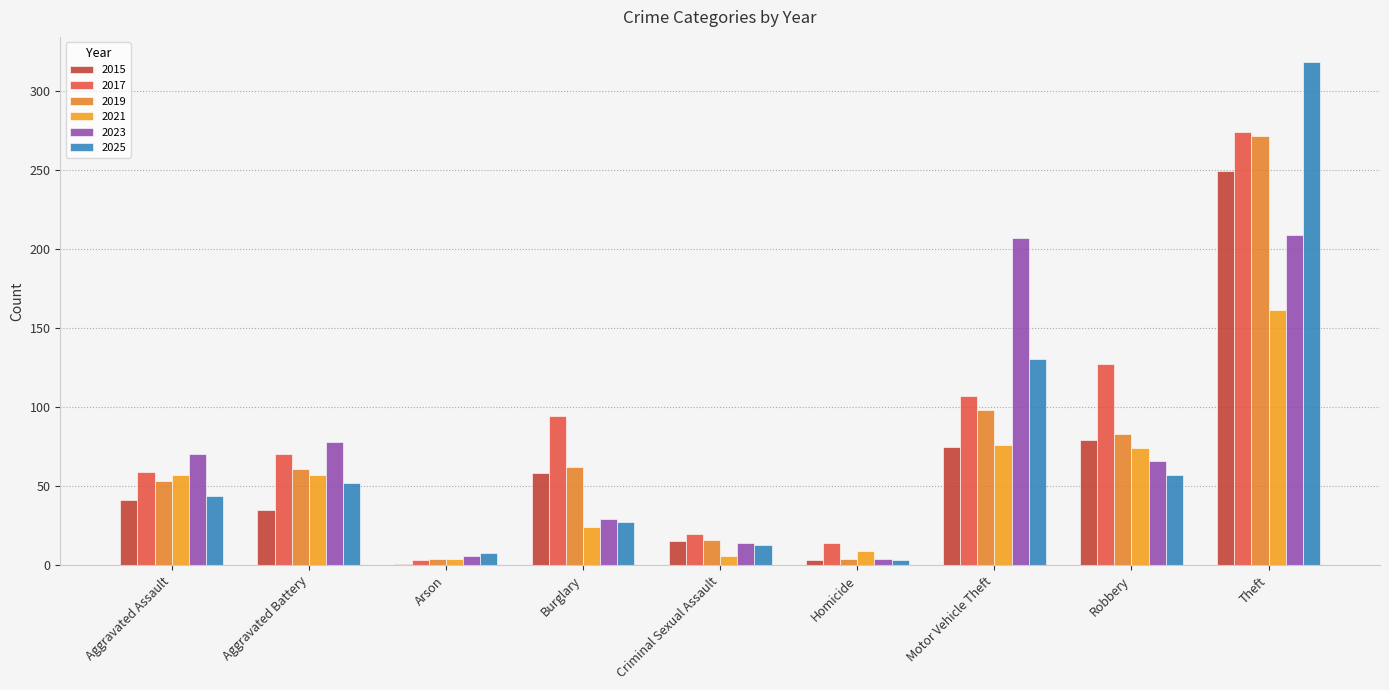

At which label does 2015 reach its minimum?

Arson